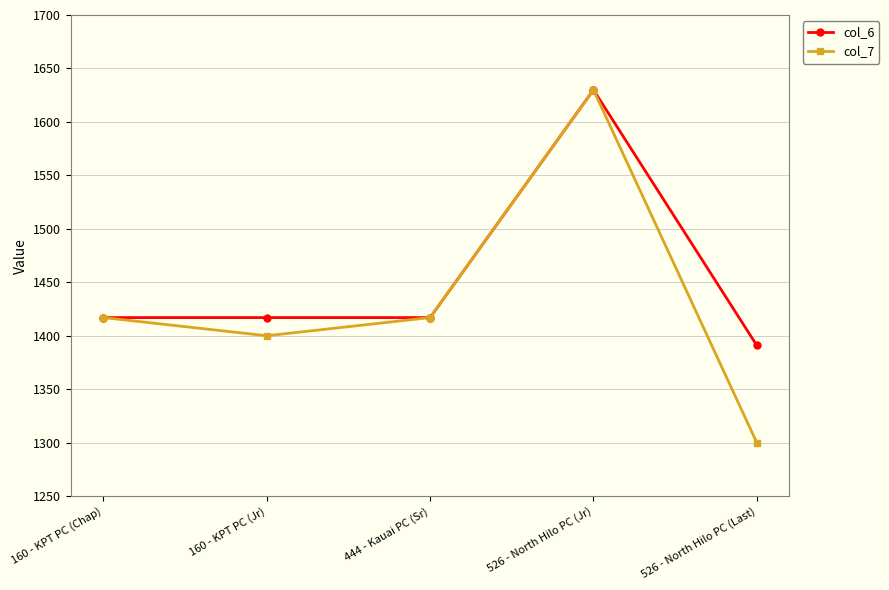

What is the minimum value for col_7?

1300